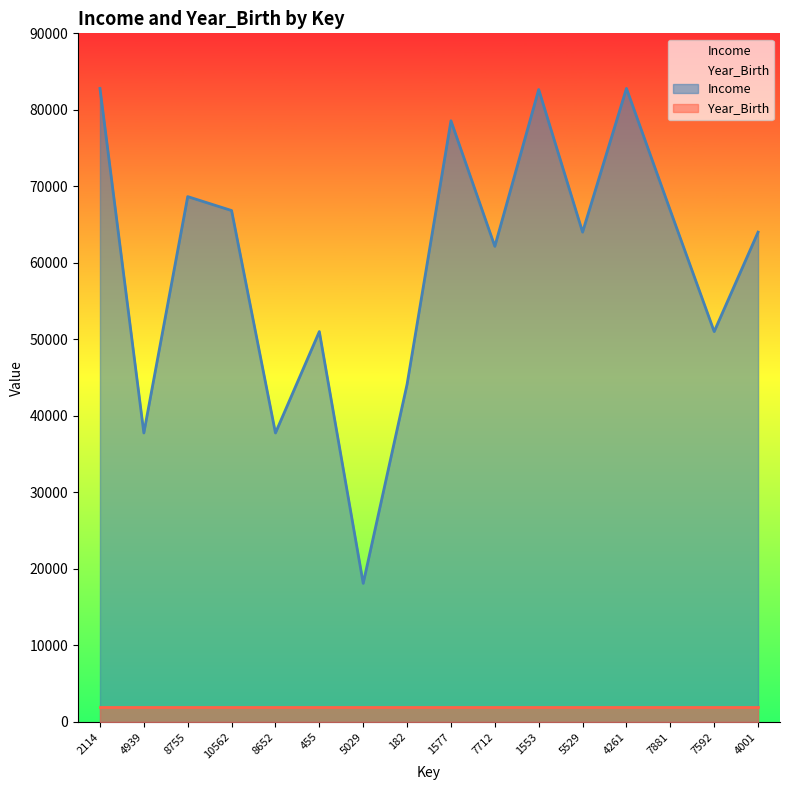

What is the difference between the maximum and minimum values?

64700